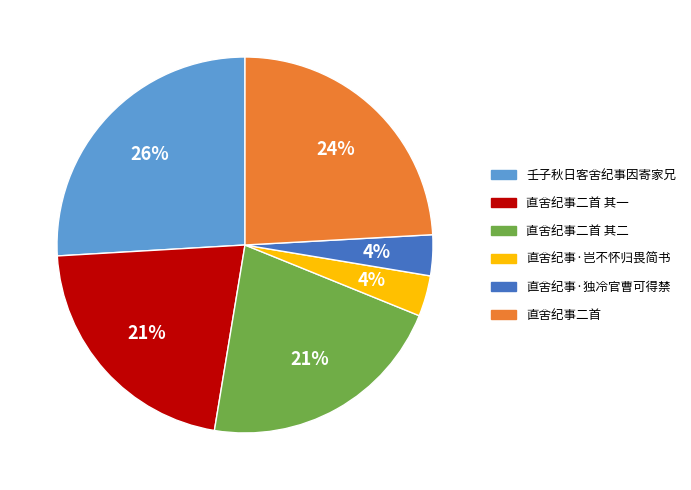

To the nearest percent, what is the average slice percentage?

17%